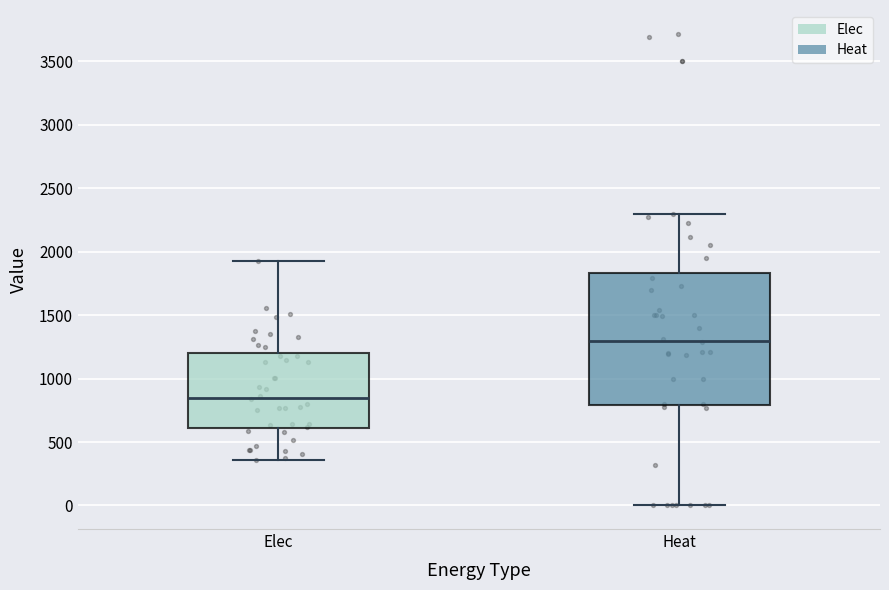

Which box's median line is the lowest?

Elec